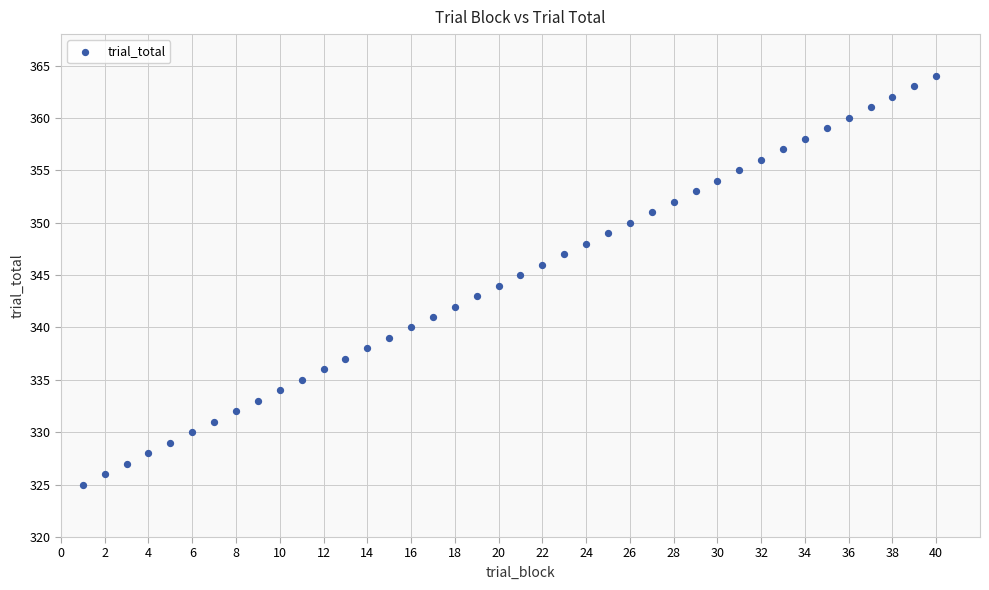

What is the range of X values (max minus min)?

39